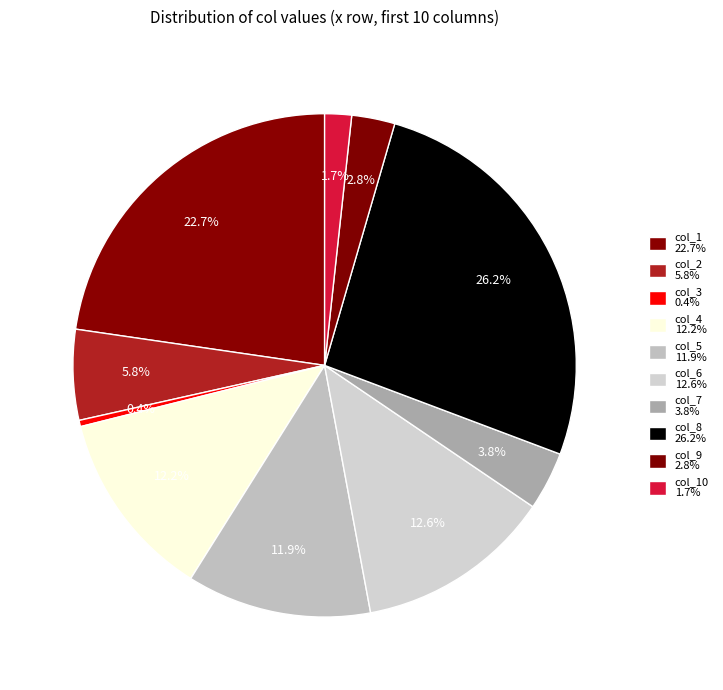

To the nearest percent, what is the average slice percentage?

10%